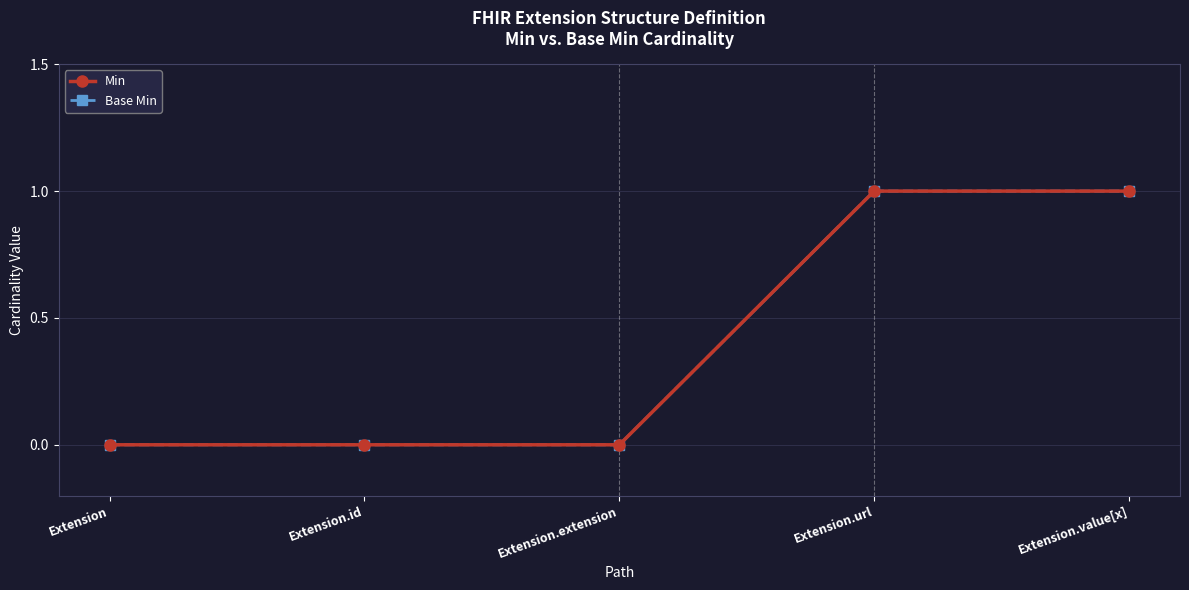

Which series changed the most between Extension.extension and Extension.url?

Min